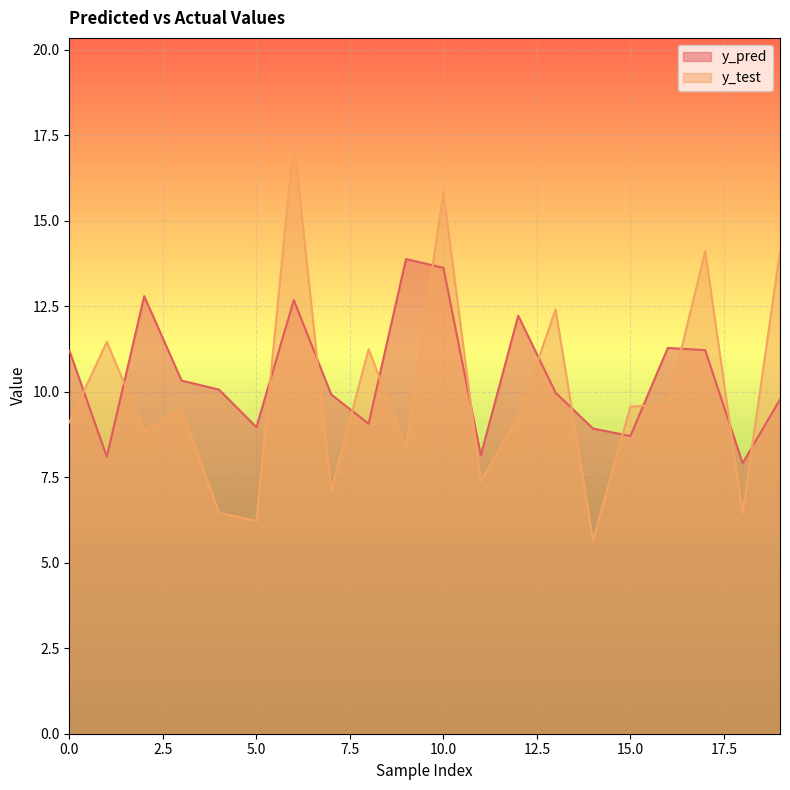

Reading left to right, what are all the values shown in this chart?

y_pred: 11.2	8.1	12.8	10.3	10.1	9.0	12.7	9.9	9.1	13.9	13.6	8.1	12.2	10.0	8.9	8.7	11.3	11.2	7.9	9.8
y_test: 9.1	11.5	8.9	9.5	6.5	6.2	17.3	7.1	11.2	8.4	15.8	7.4	9.3	12.4	5.7	9.6	9.6	14.1	6.5	14.1